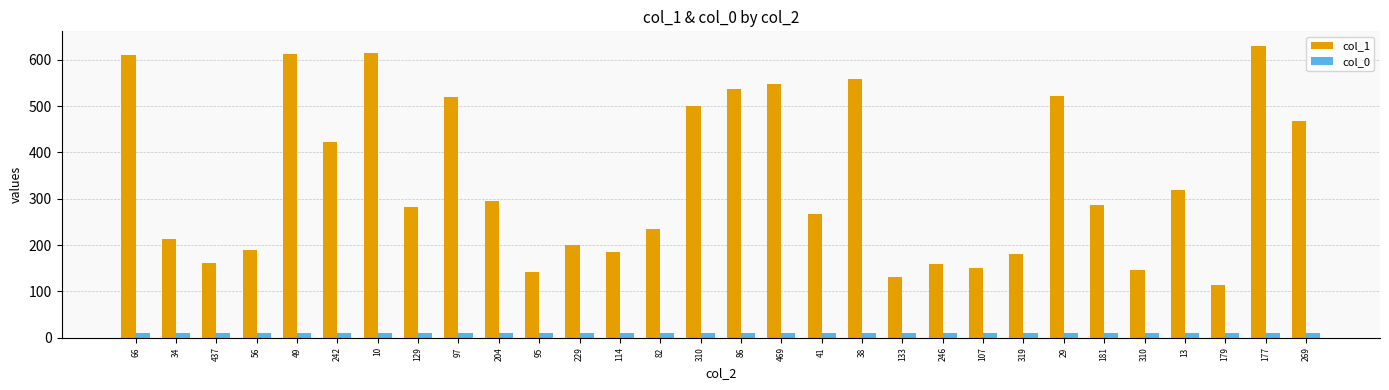

How many groups of bars are there?

30